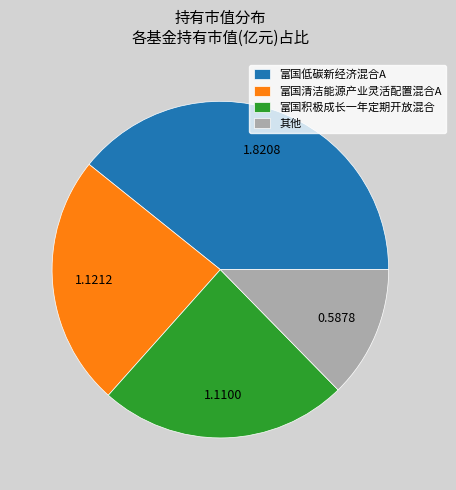

Which category has the smallest portion of the pie?

其他